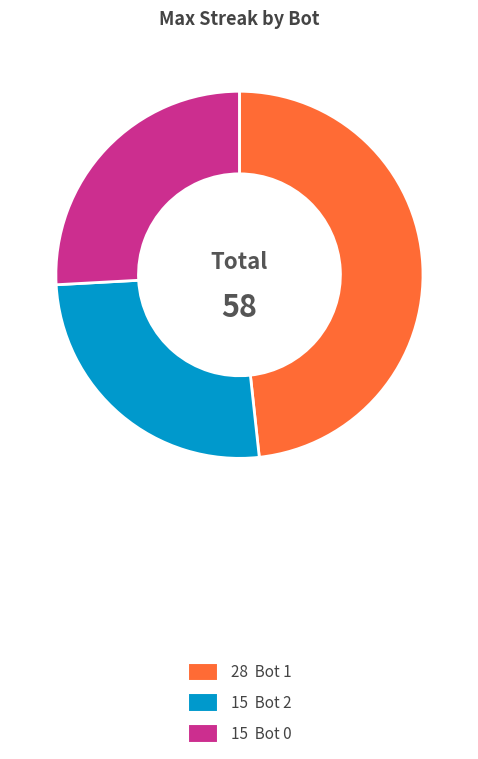

Does any single category account for the majority?

No